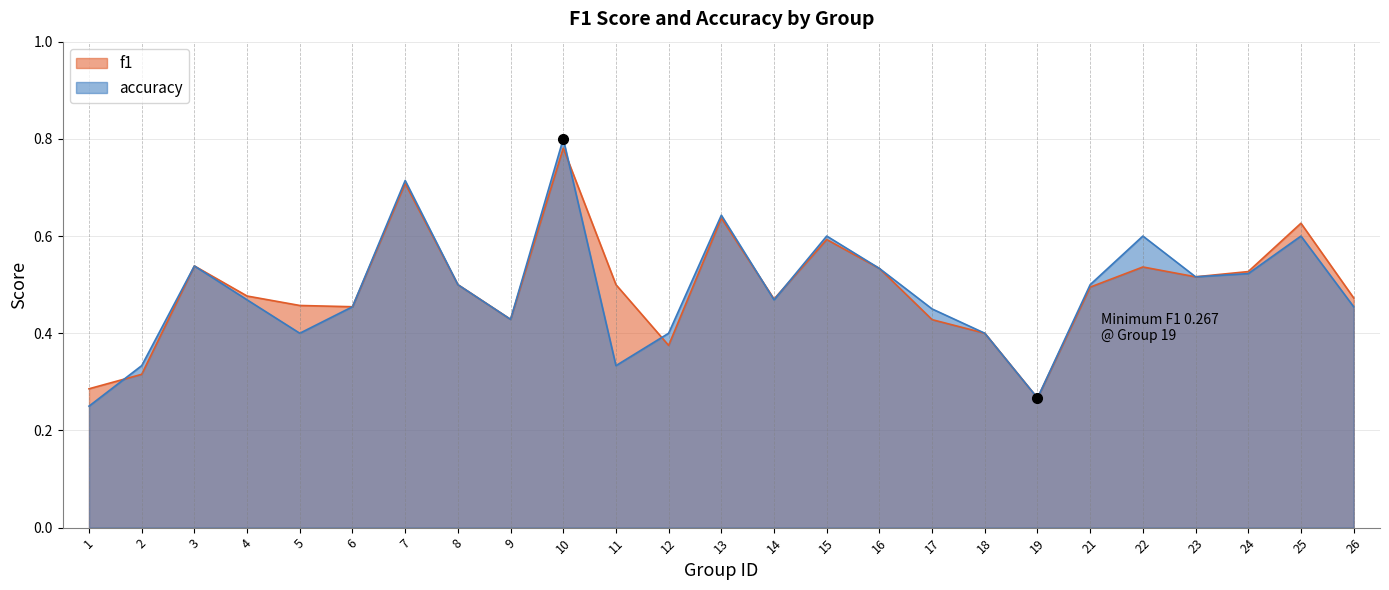

Which series changed the most between 24 and 26?

accuracy